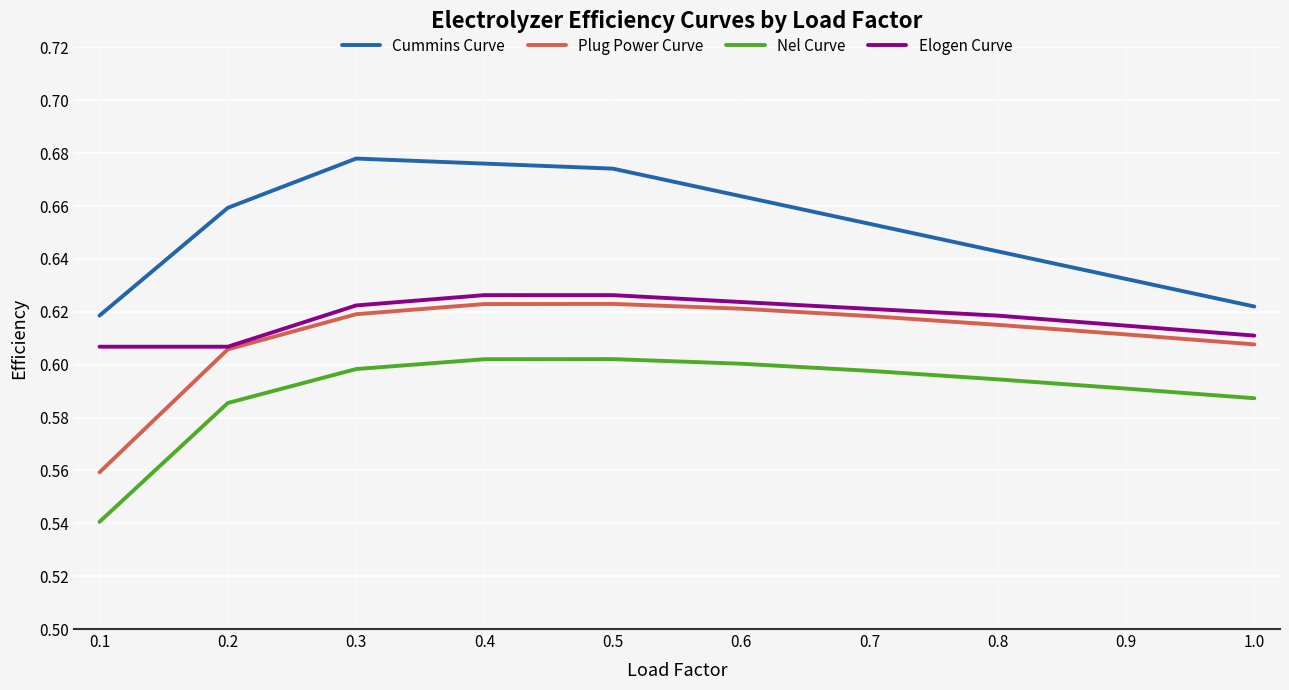

At how many categories does at least one series exceed 0?

10